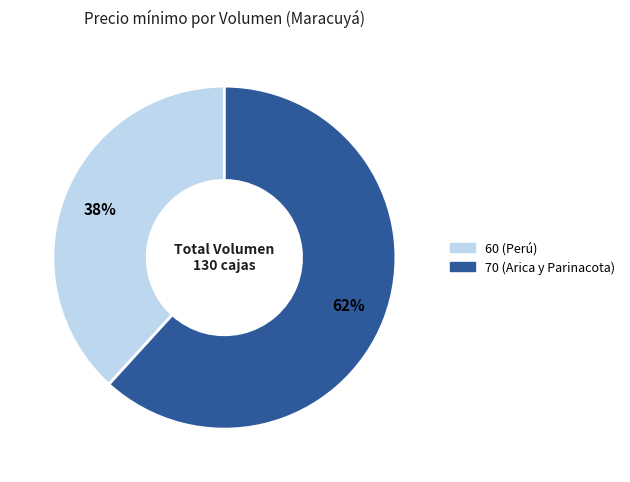

Which category has the smallest portion of the pie?

60 (Perú)